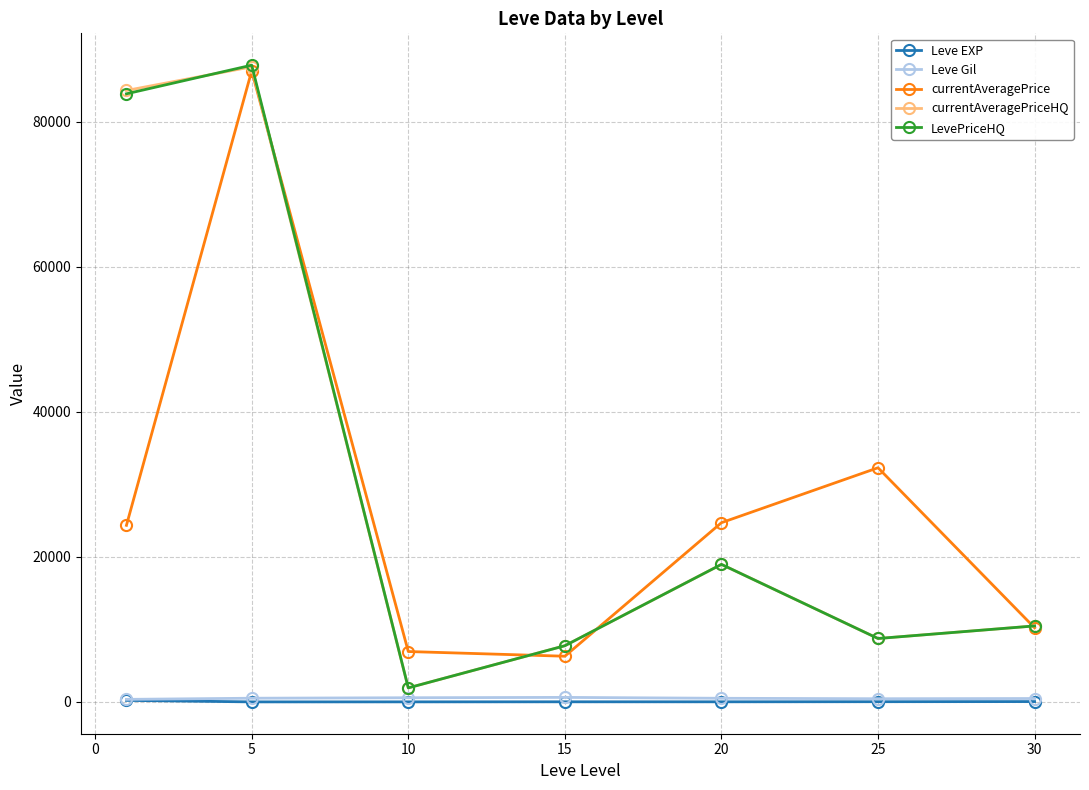

What is the value of the currentAveragePriceHQ point at the 6th from the left?

8743.8